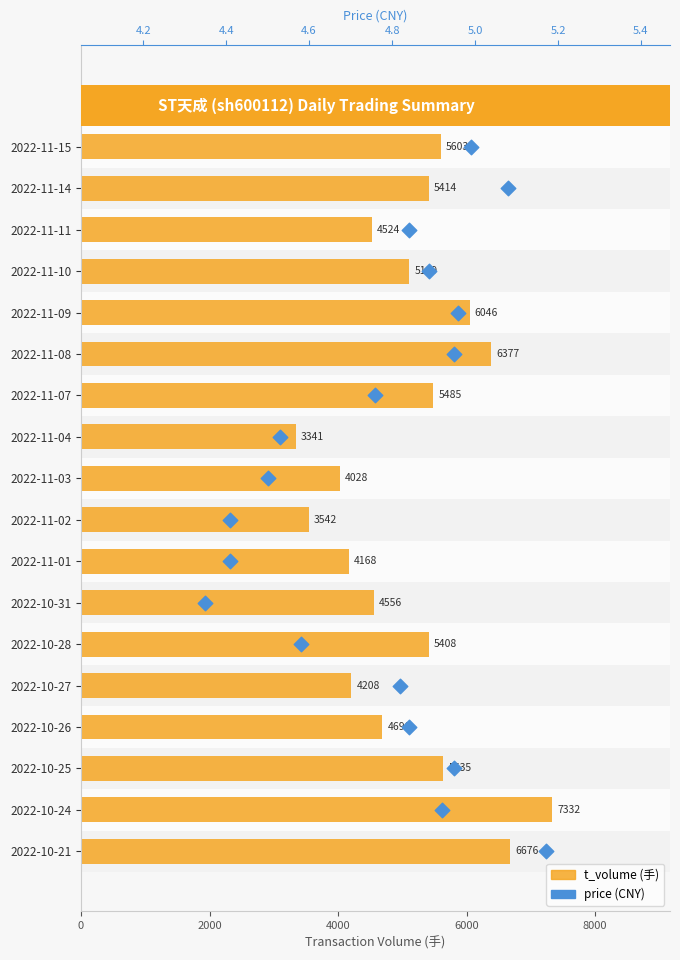

Which series has the largest total across all categories?

t_volume (手)